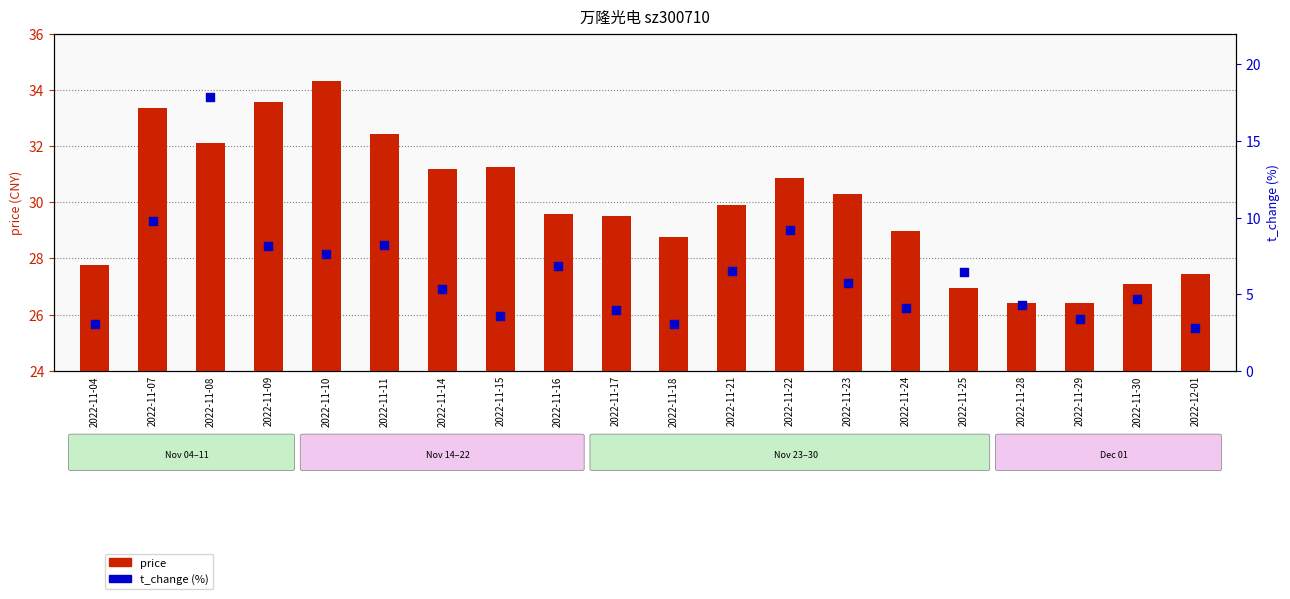

Which series reaches the maximum Y coordinate?

price